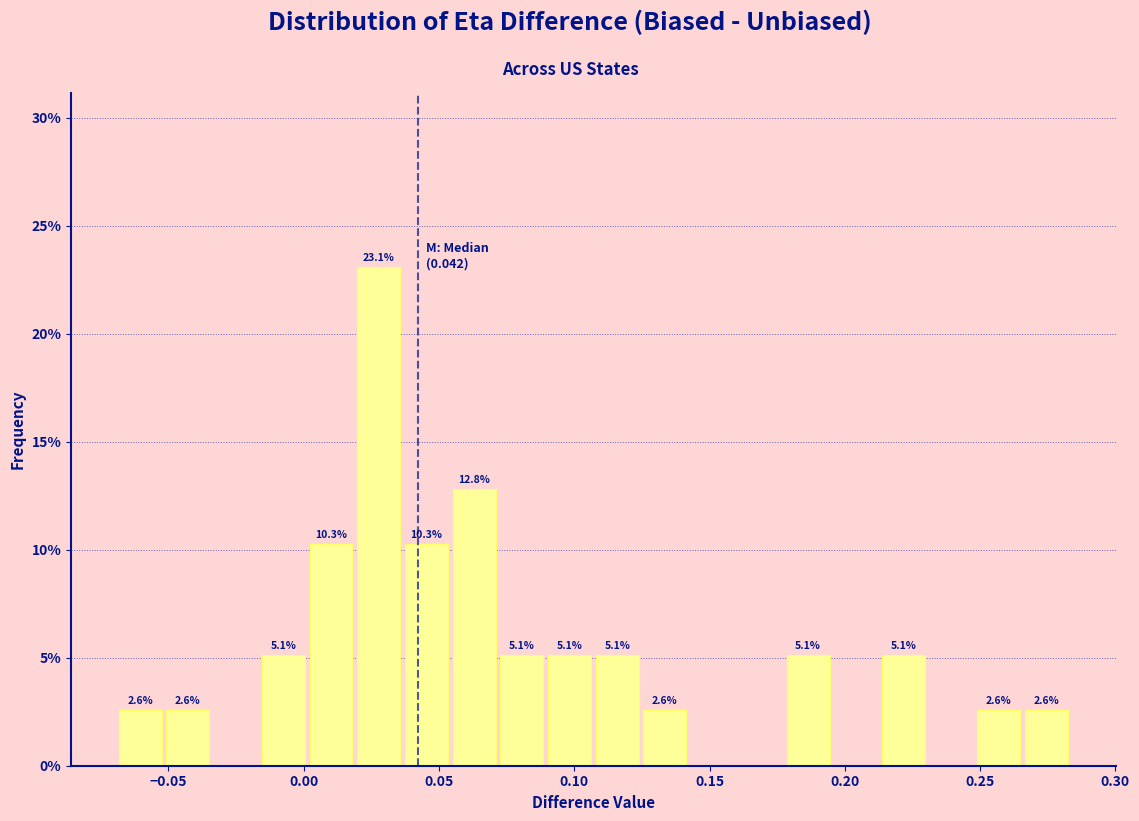

Read against the x-axis, roughly where is the centre of the tallest bar?

0.030